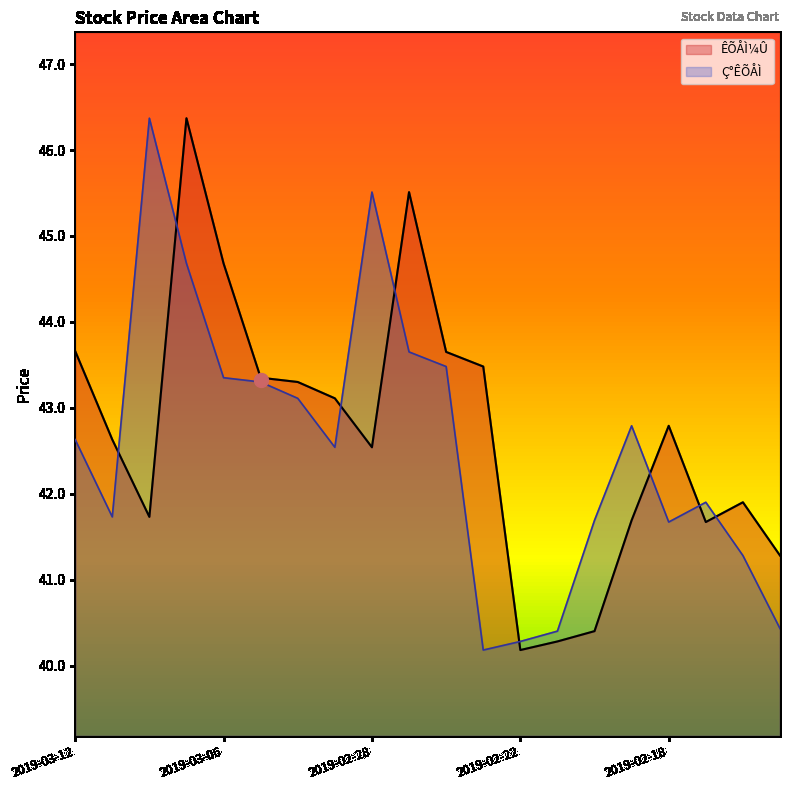

After their last crossing, which series has the higher values: Ç°ÊÕÅÌ or ÊÕÅÌ¼Û?

ÊÕÅÌ¼Û